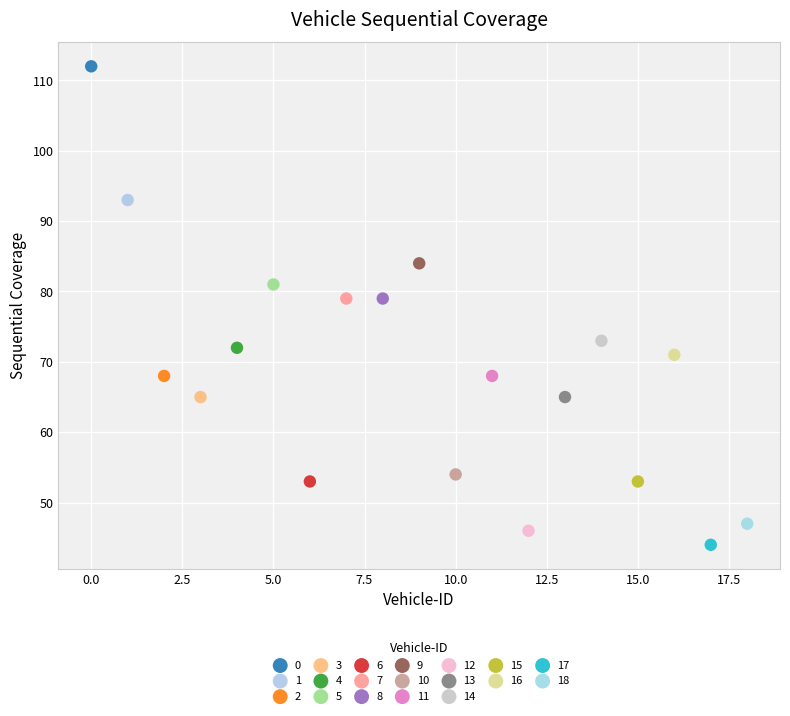

Which series contains the highest Y value?

0